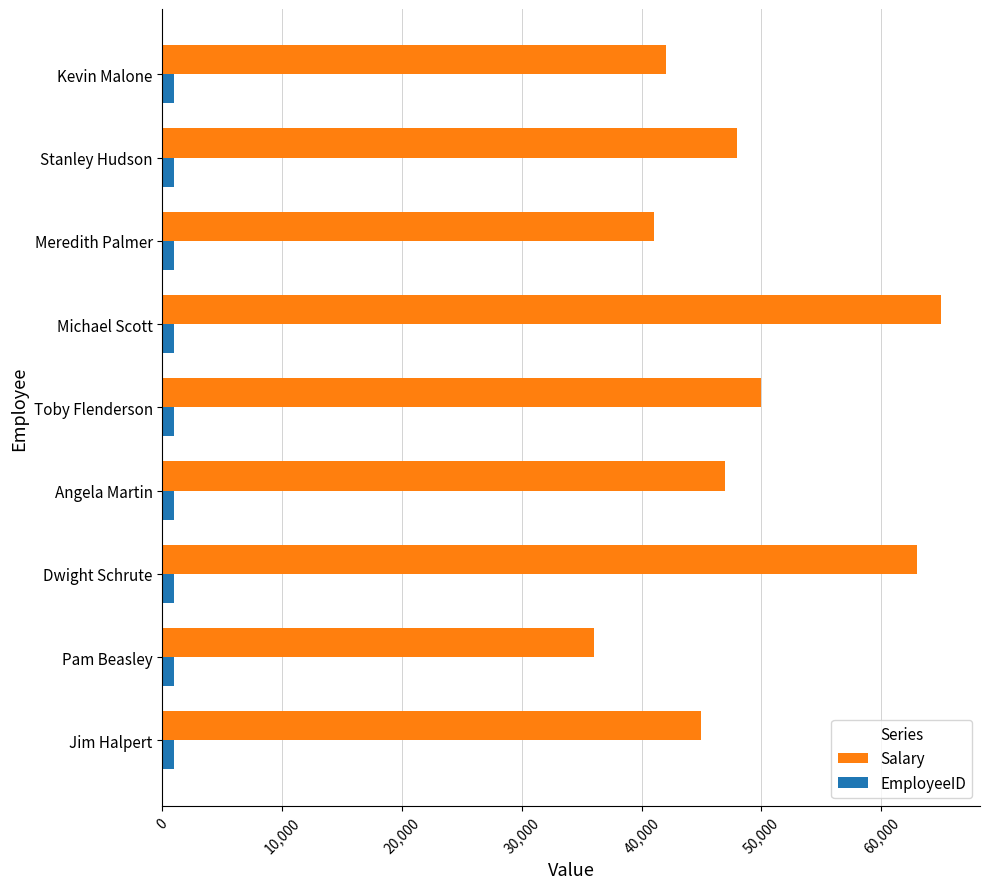

The value of Salary at Pam Beasley is 18922. True or false?

False